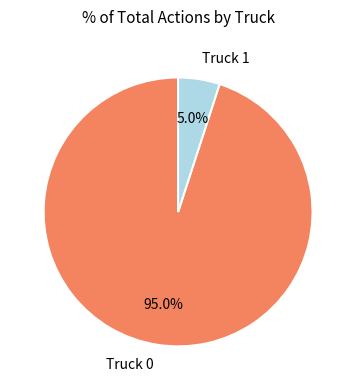

Does Truck 0 represent more than half of the total?

Yes